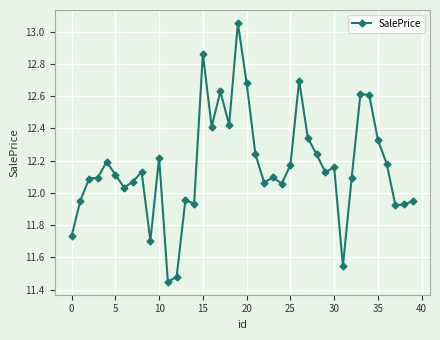

True or false: there are more than 0 points higher than both neighbors.

True